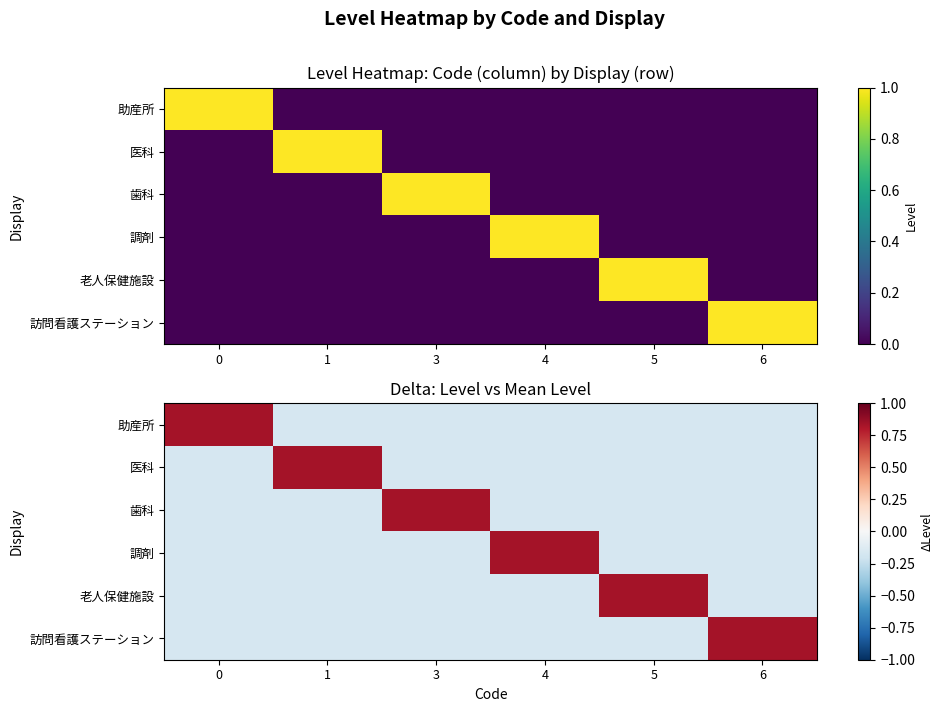

At which label does row_4 first exceed 0?

5